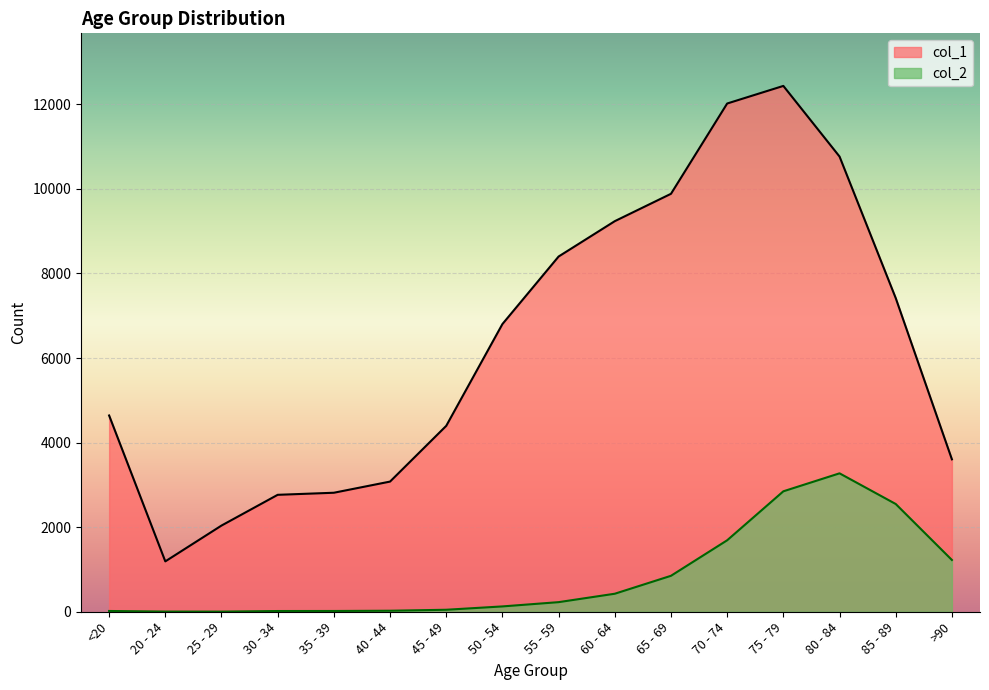

How many data points in col_2 are less than 227?

8